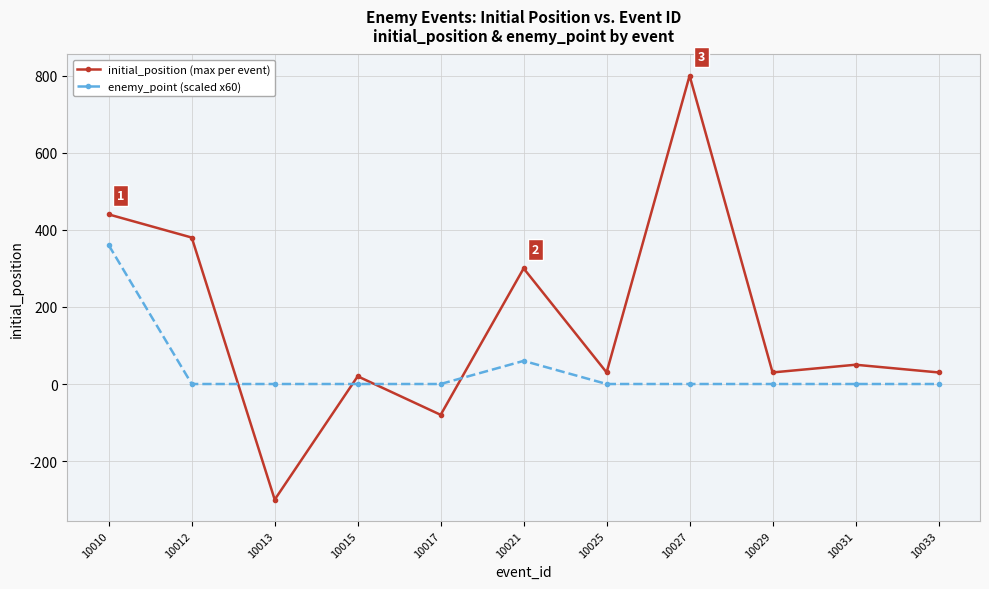

Where is initial_position (max per event) nearest to the value 250?

10021